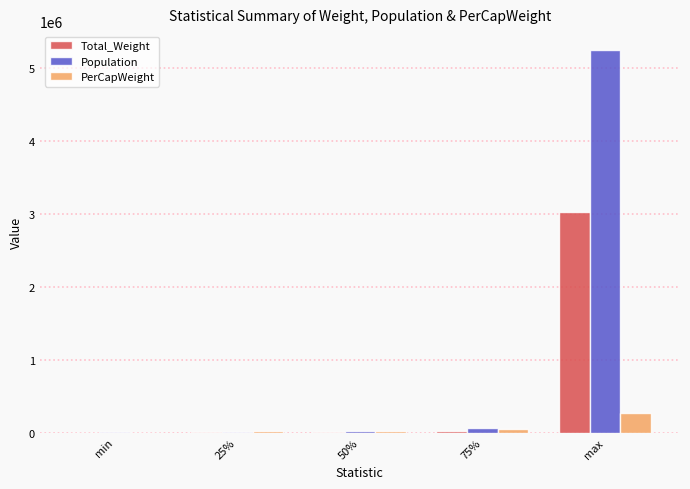

How many distinct data groups are displayed?

3